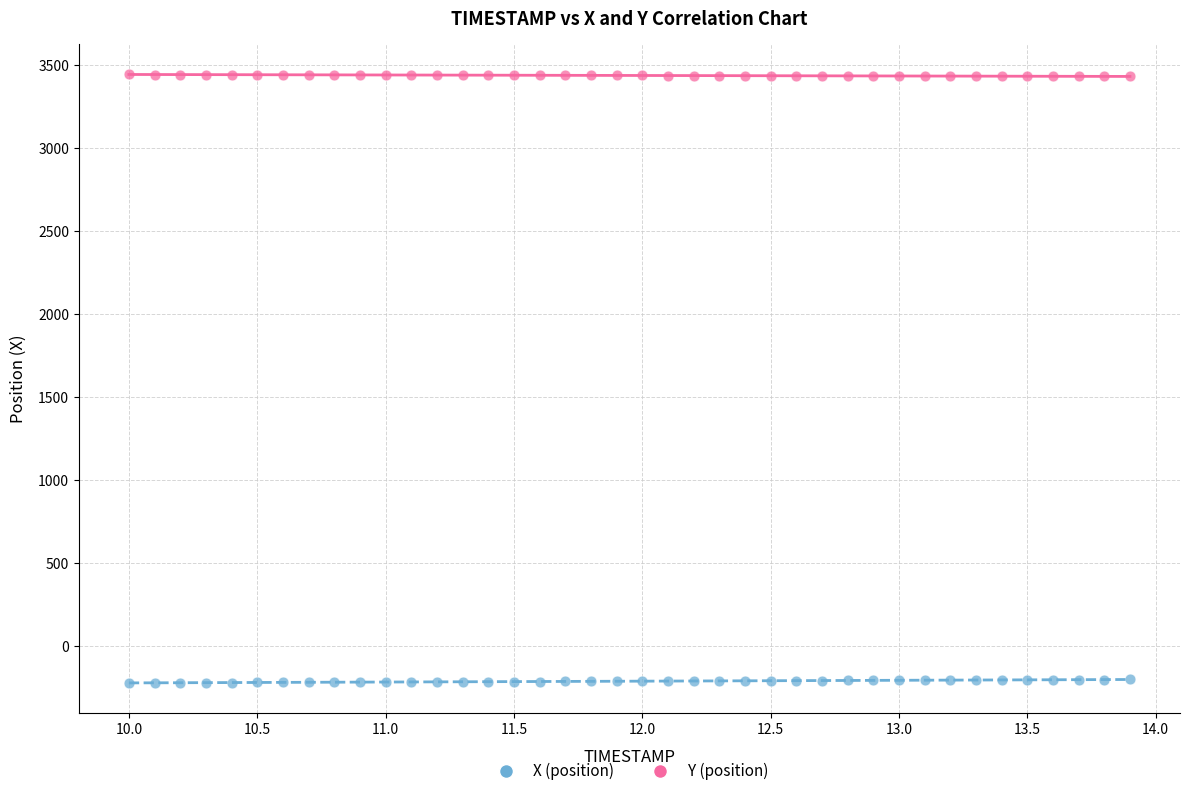

What are all the series names shown in the legend?

X (position), Y (position)